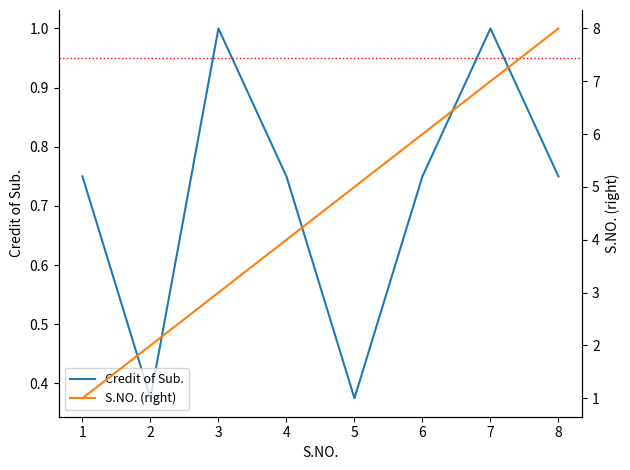

The Credit of Sub. series shows 1.2 at 4. True or false?

False